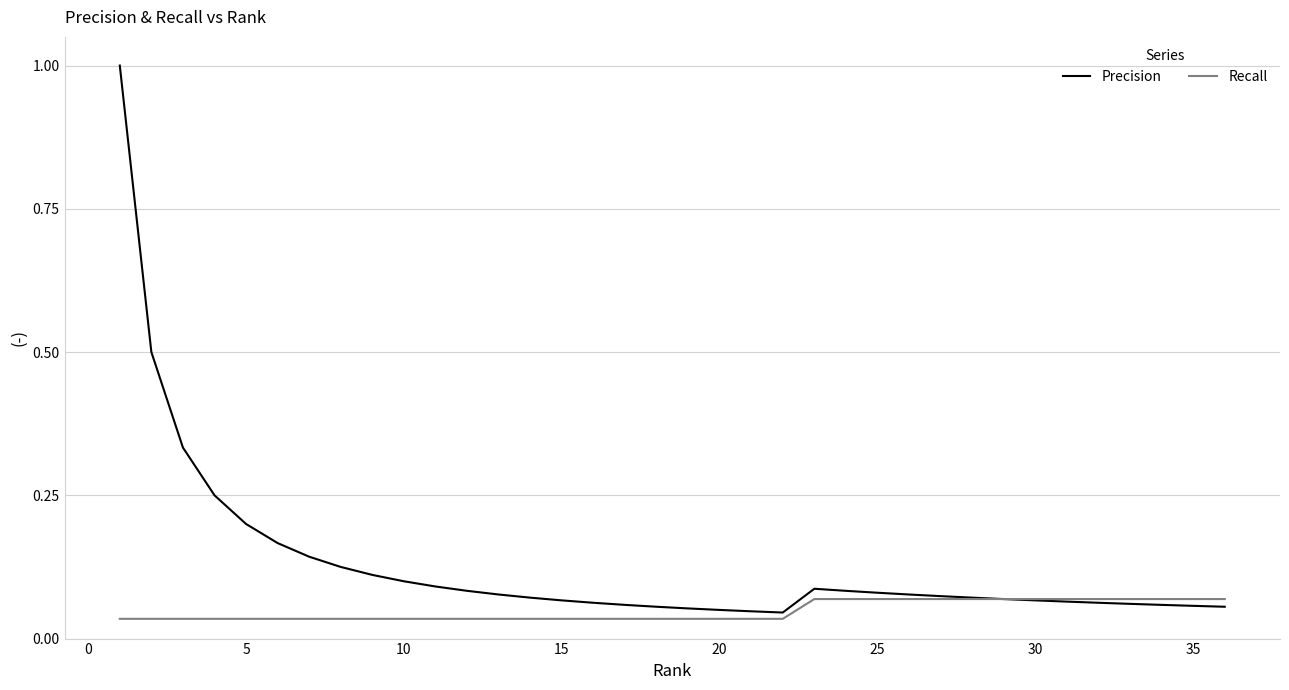

List the series in order of their peak value, lowest first.

Recall, Precision